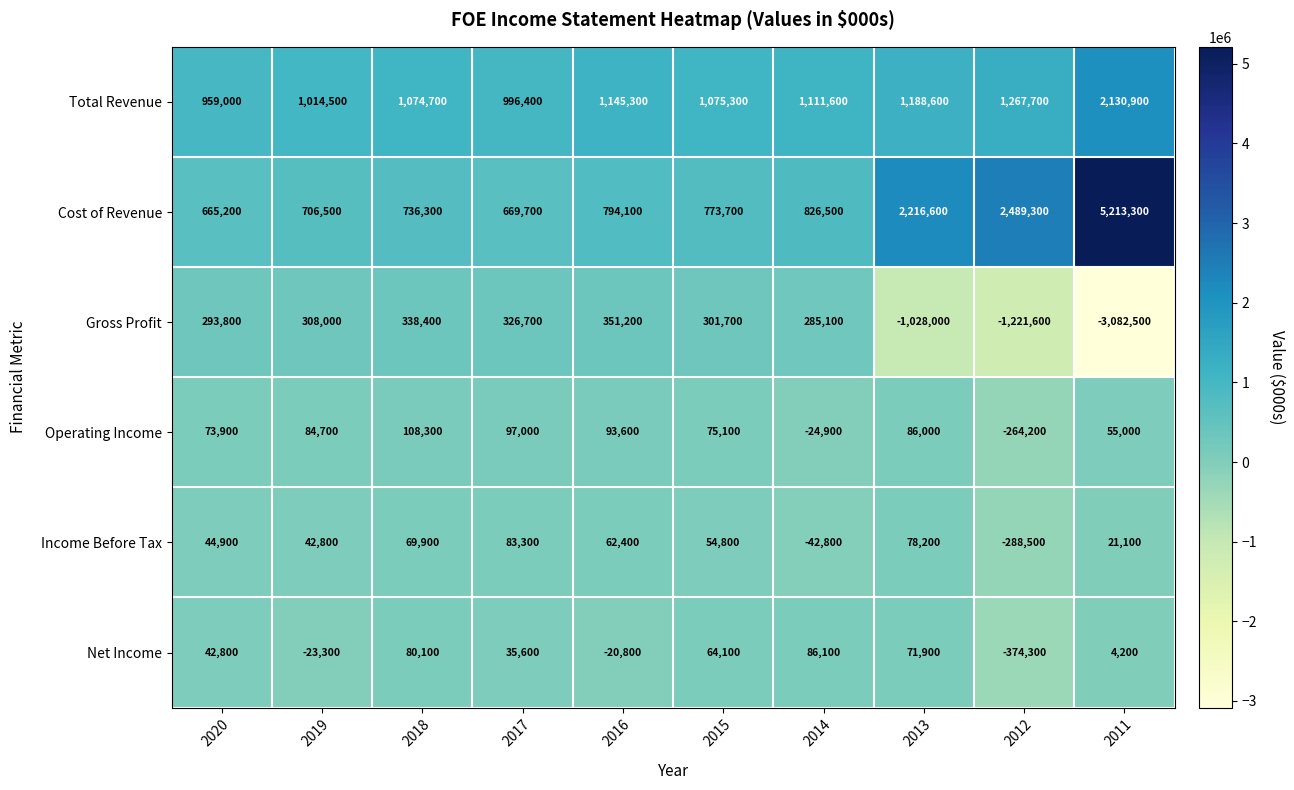

Which label corresponds to the smallest value in the chart?

2011